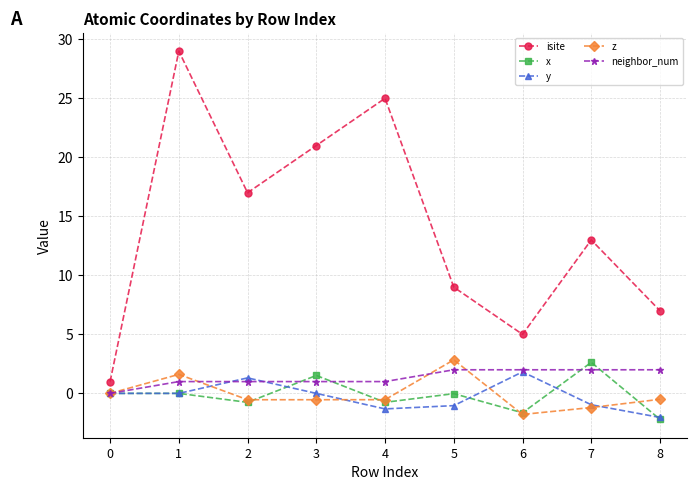

What is the minimum value for x?

-2.2